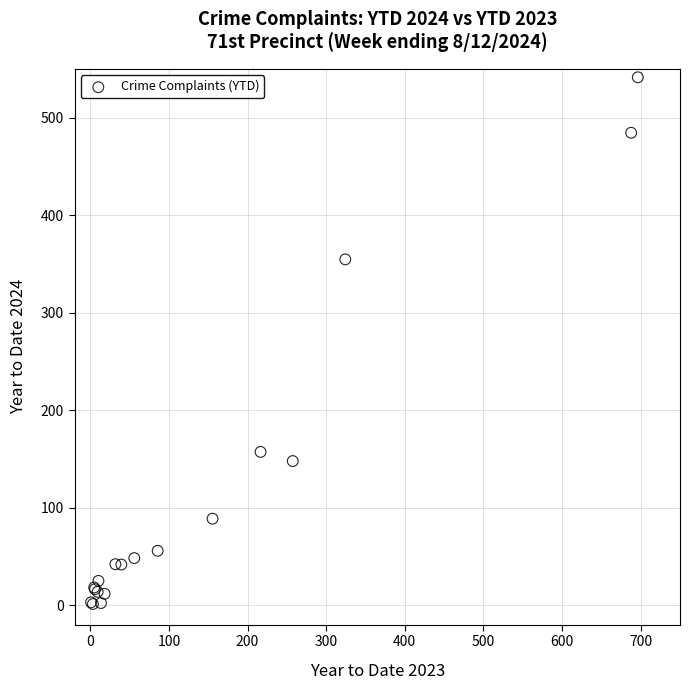

What Y value in the scatter plot is closest to 271?

354.7